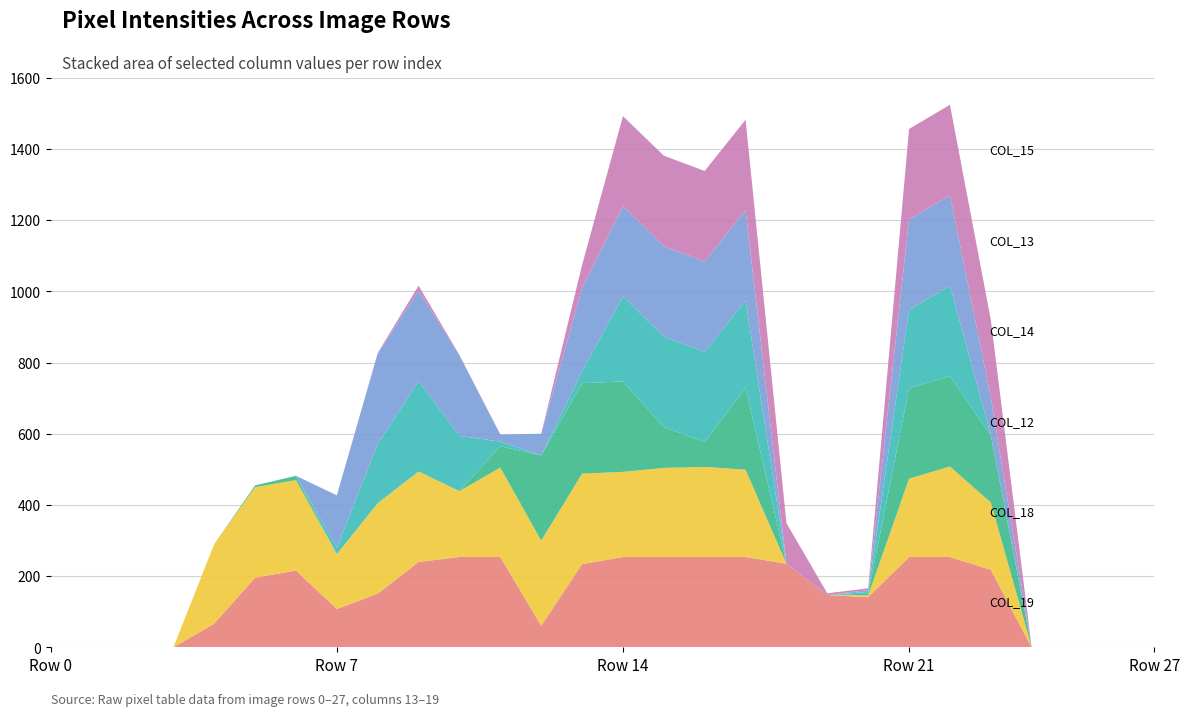

Reading left to right, extract all data points from this chart.

col_19: 0	0	0	0	67	196	216	108	151	240	254	254	61	234	254	254	254	254	235	147	141	254	254	218	0	0	0	0
col_18: 0	0	0	0	223	254	254	154	254	254	185	251	239	254	239	250	253	245	0	0	5	220	254	189	0	0	0	0
col_12: 0	0	0	0	0	5	12	0	0	0	0	60	239	254	254	115	70	230	0	0	5	254	254	189	0	0	0	0
col_14: 0	0	0	0	0	0	0	18	166	254	155	13	0	33	239	254	253	245	0	0	5	220	254	0	0	0	0	0
col_13: 0	0	0	0	0	0	0	147	254	254	226	20	61	234	254	254	254	254	0	0	5	254	254	106	0	0	0	0
col_15: 0	0	0	0	0	0	0	0	2	14	1	0	0	65	252	254	254	254	114	5	5	254	254	218	0	0	0	0